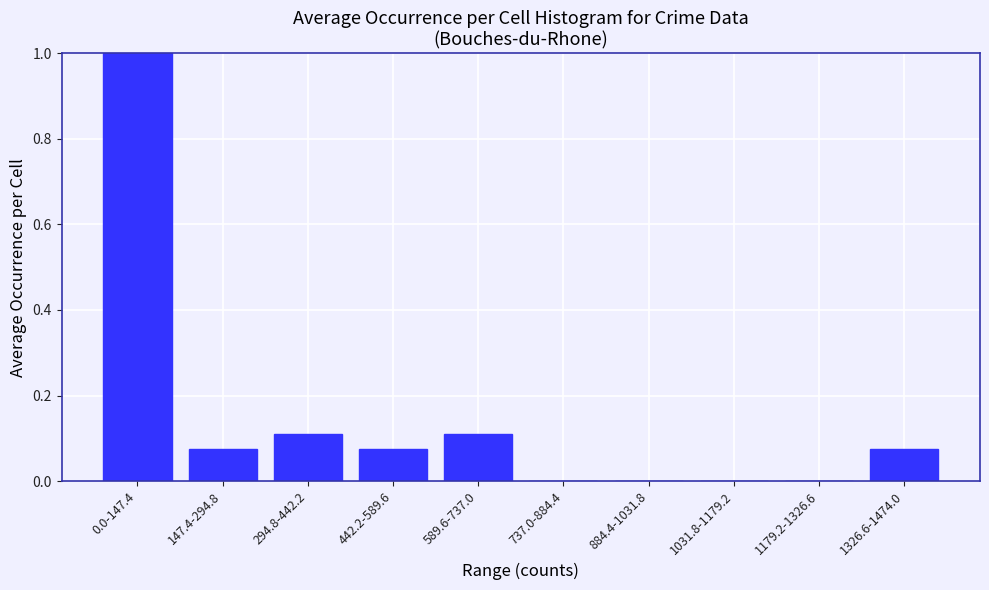

Is it true that the value at 1031.8-1179.2 is -0.3?

False